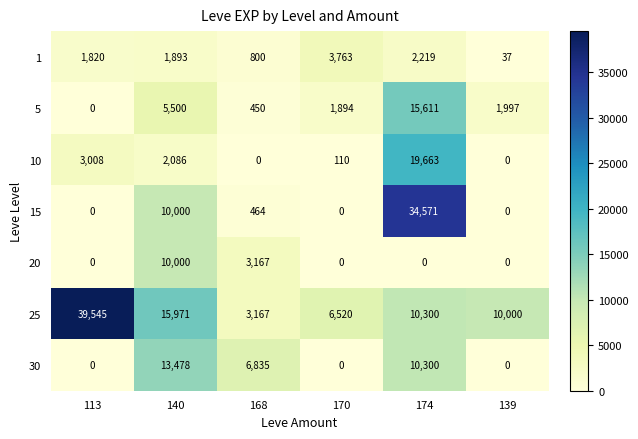

What value does the 1 series have at 140, to the nearest 100?

1900